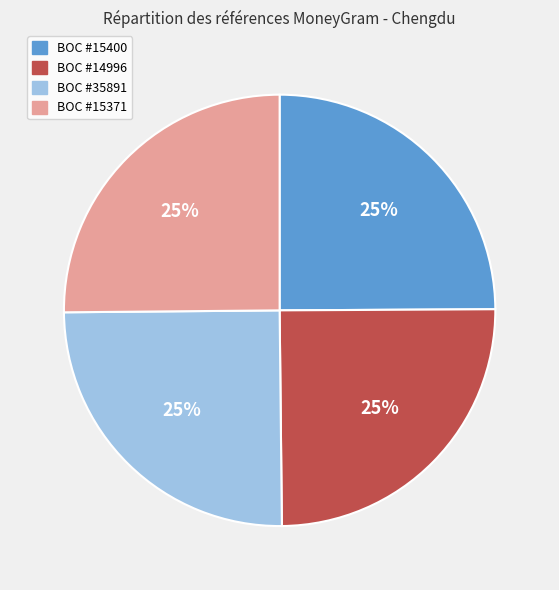

To the nearest percent, what is the average slice percentage?

25%